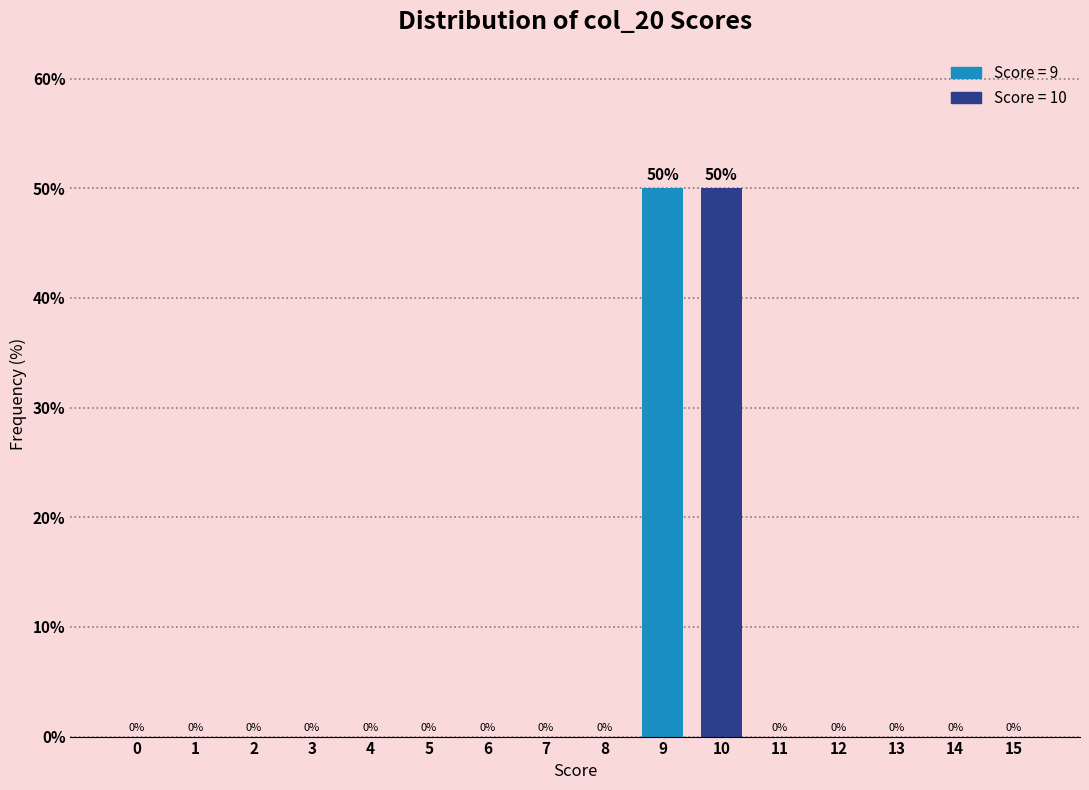

Reading left to right, list all the values displayed in this chart.

0=0	1=0	2=0	3=0	4=0	5=0	6=0	7=0	8=0	9=50	10=50	11=0	12=0	13=0	14=0	15=0